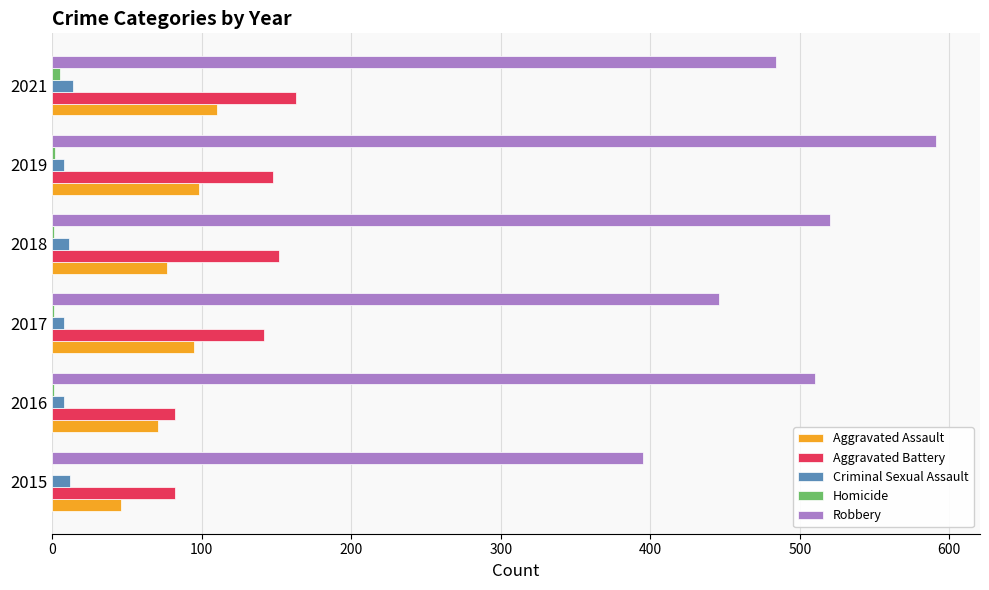

True or false: Aggravated Assault has a value of 71 at 2016.

True